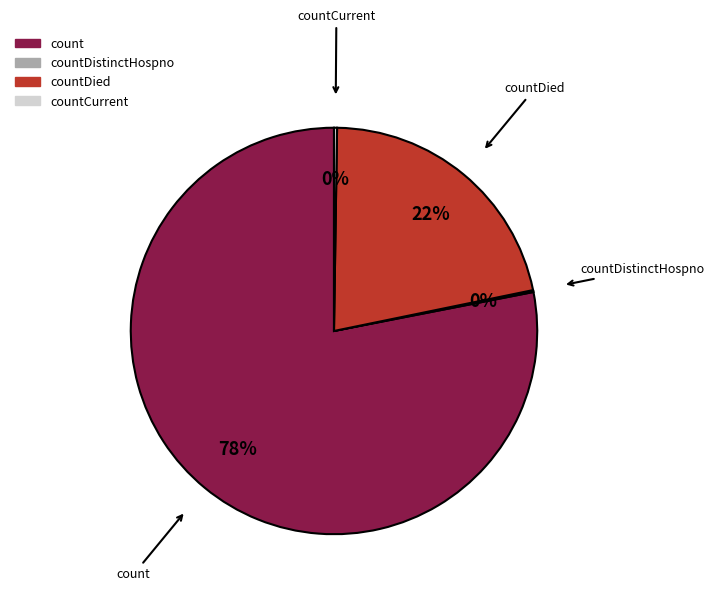

To the nearest percent, what is the difference between the largest and smallest slice percentages?

78%